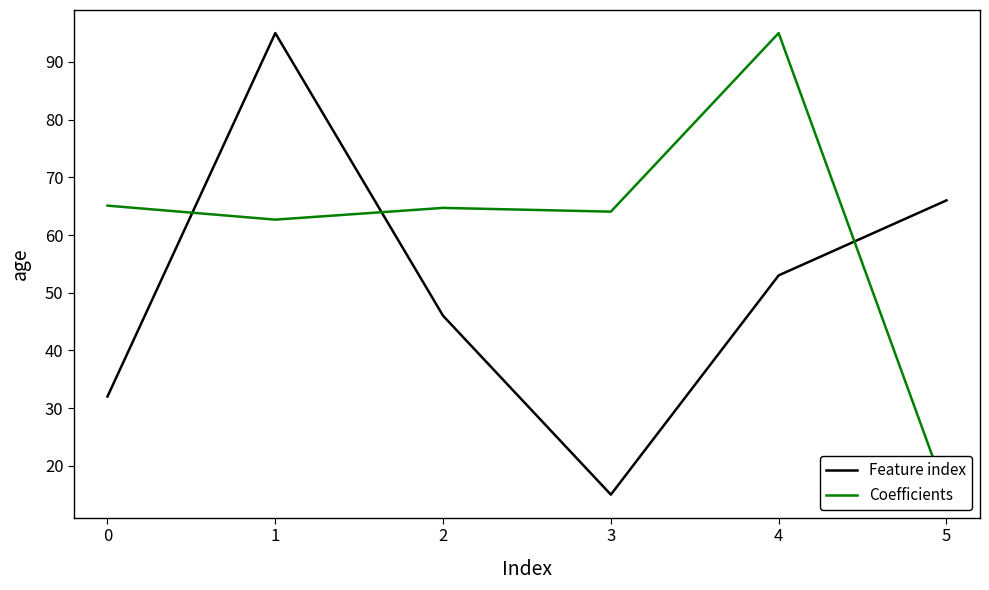

What is the minimum value for Feature index?

15